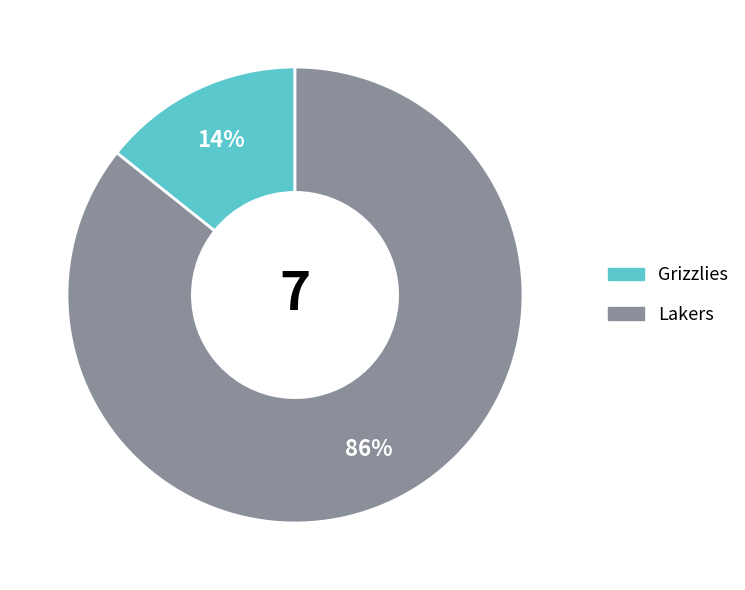

What is the majority slice?

Lakers